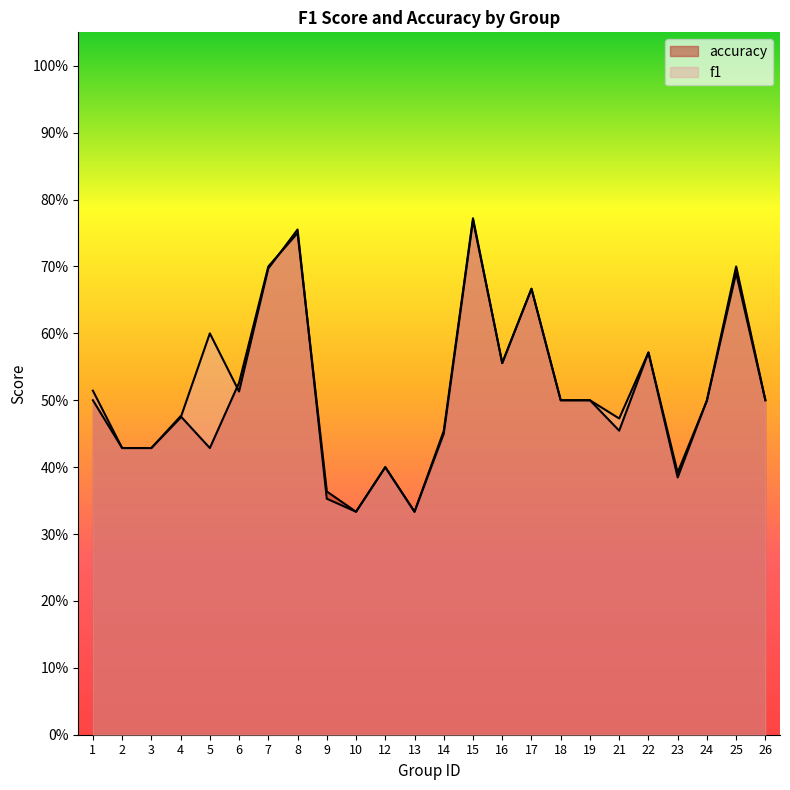

What are all the series names shown in the legend?

f1, accuracy